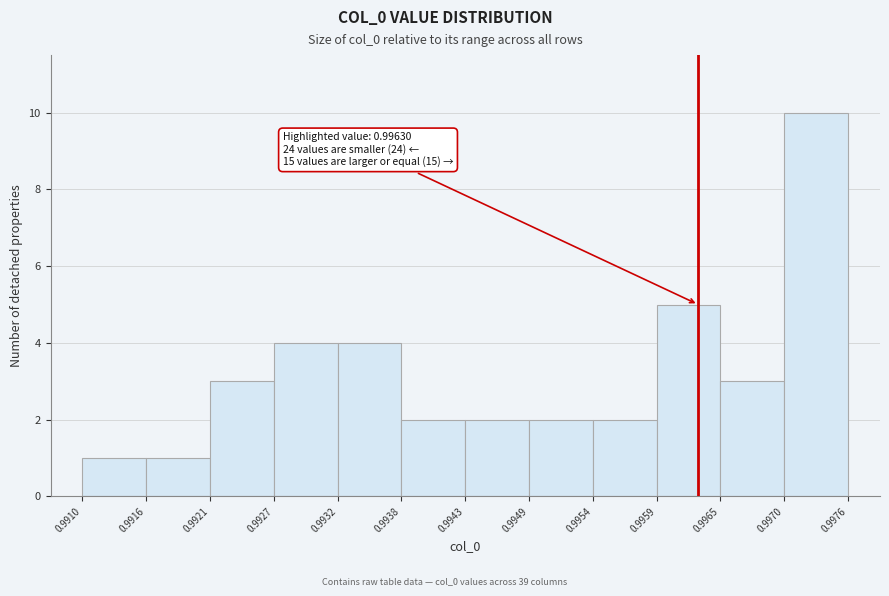

Over which range of the x-axis is the bar tallest?

0.9970 to 0.9976